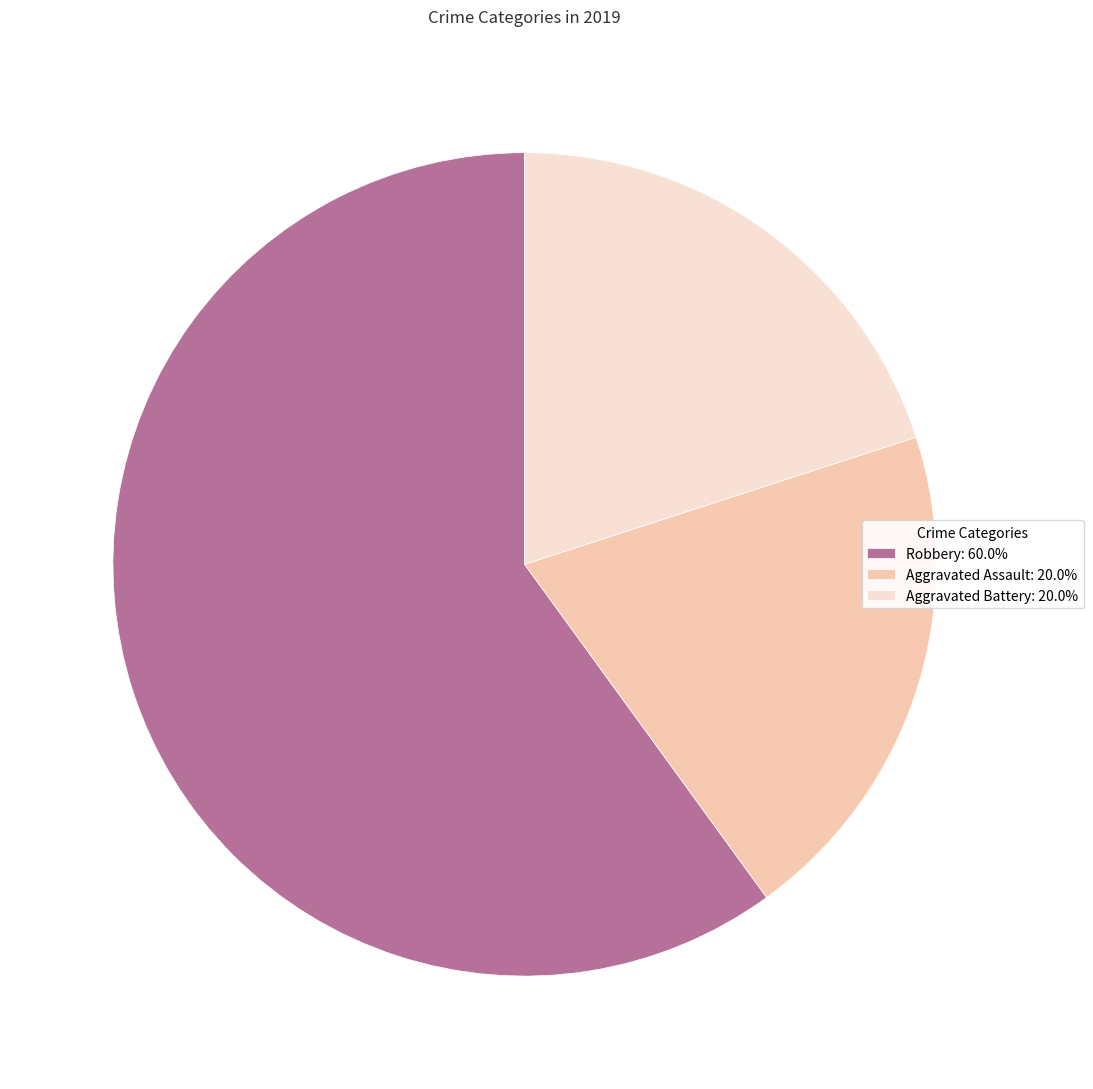

What is the ratio of the value at Robbery: 60.0% to the value at Aggravated Battery: 20.0%?

3.0